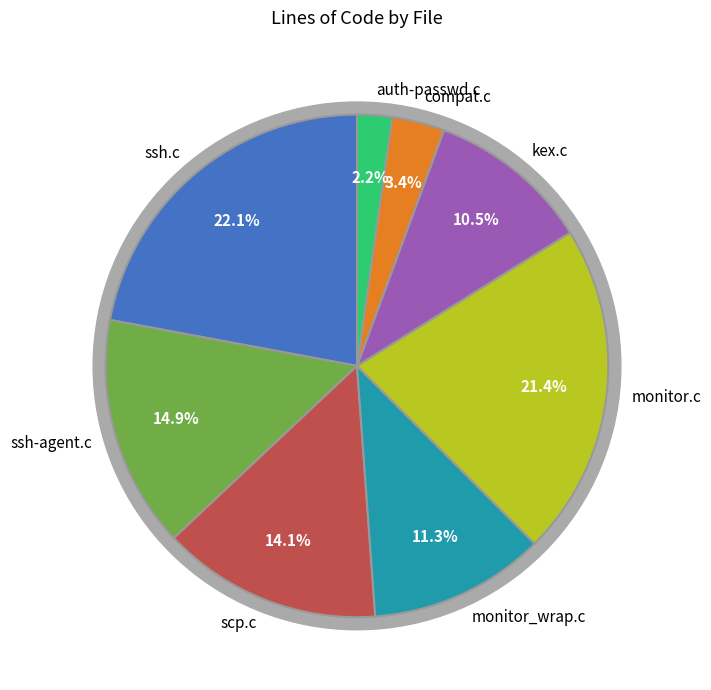

To the nearest percent, what portion does scp.c represent?

14%